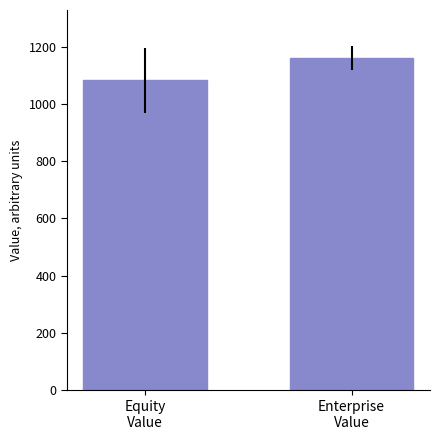

True or false: the data shows 1160.6 at Enterprise
Value.

True